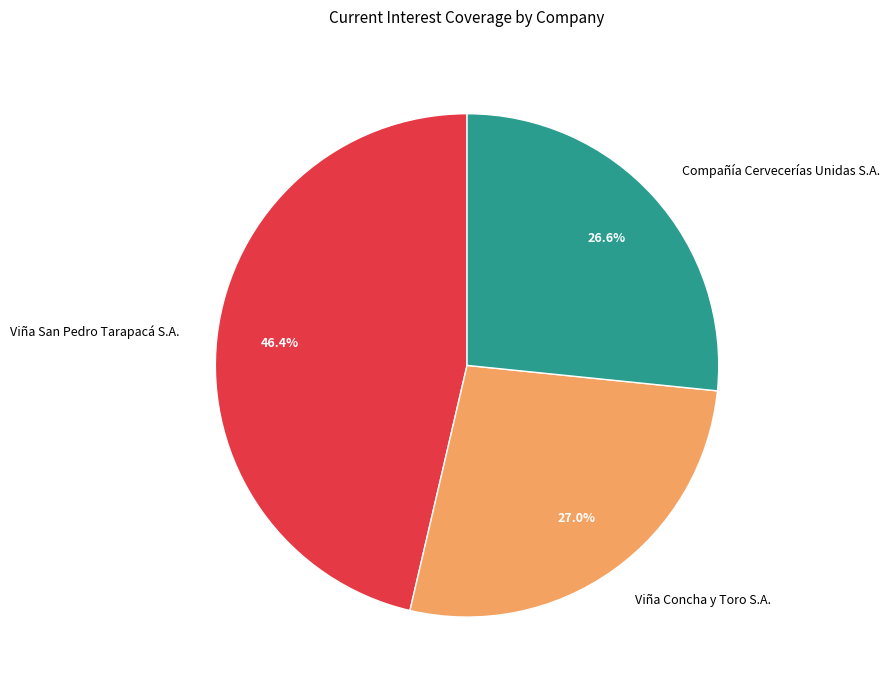

To the nearest percent, what is the combined percentage of Compañía Cervecerías Unidas S.A. and Viña San Pedro Tarapacá S.A.?

73%